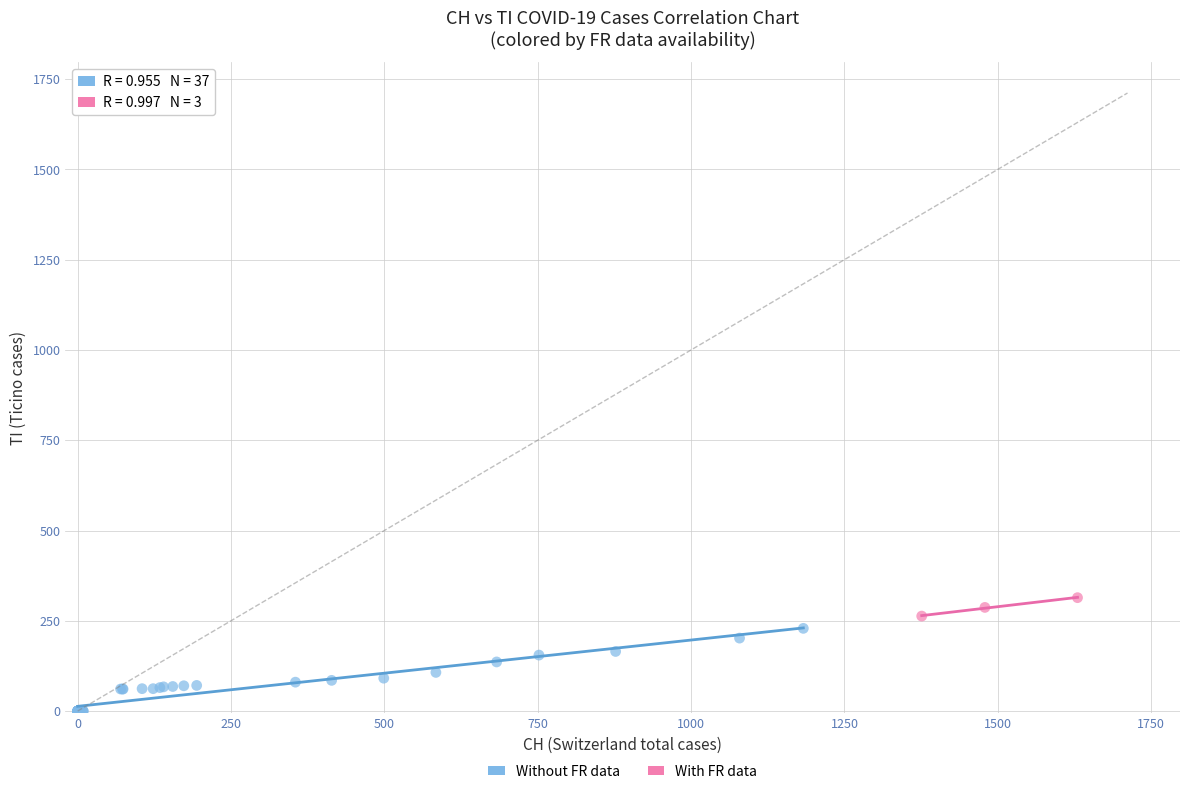

Which series contains the highest Y value?

With FR data